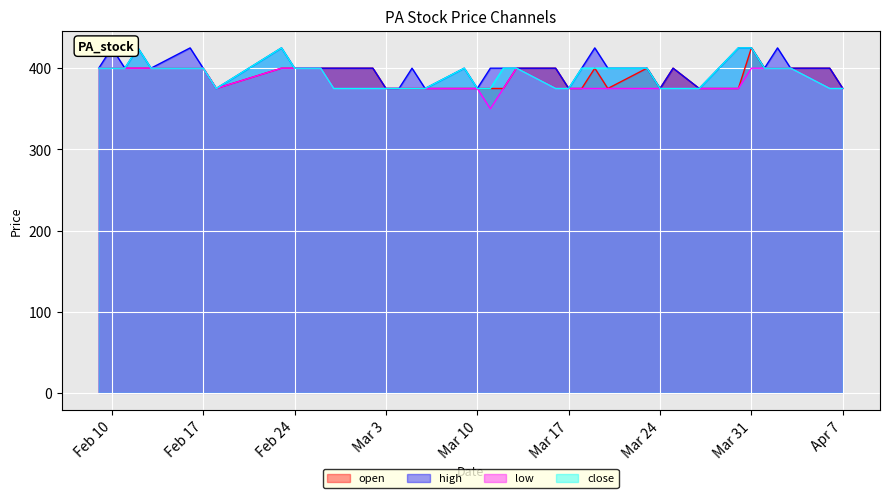

The open series shows 375.0 at 2015-03-30. True or false?

True